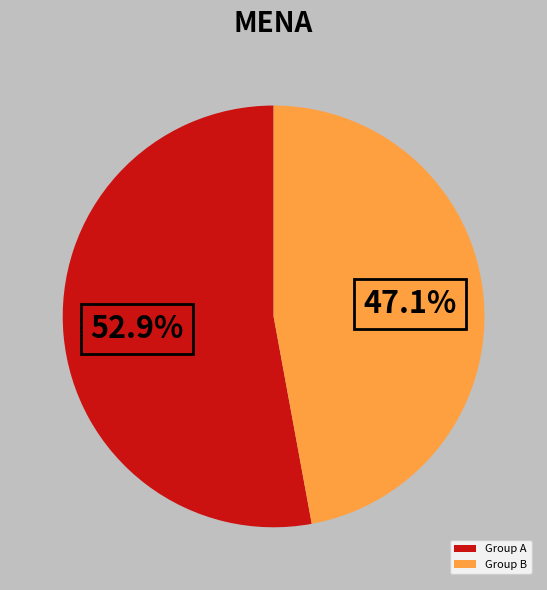

What is the ratio of the value at Group B to the value at Group A?

0.9